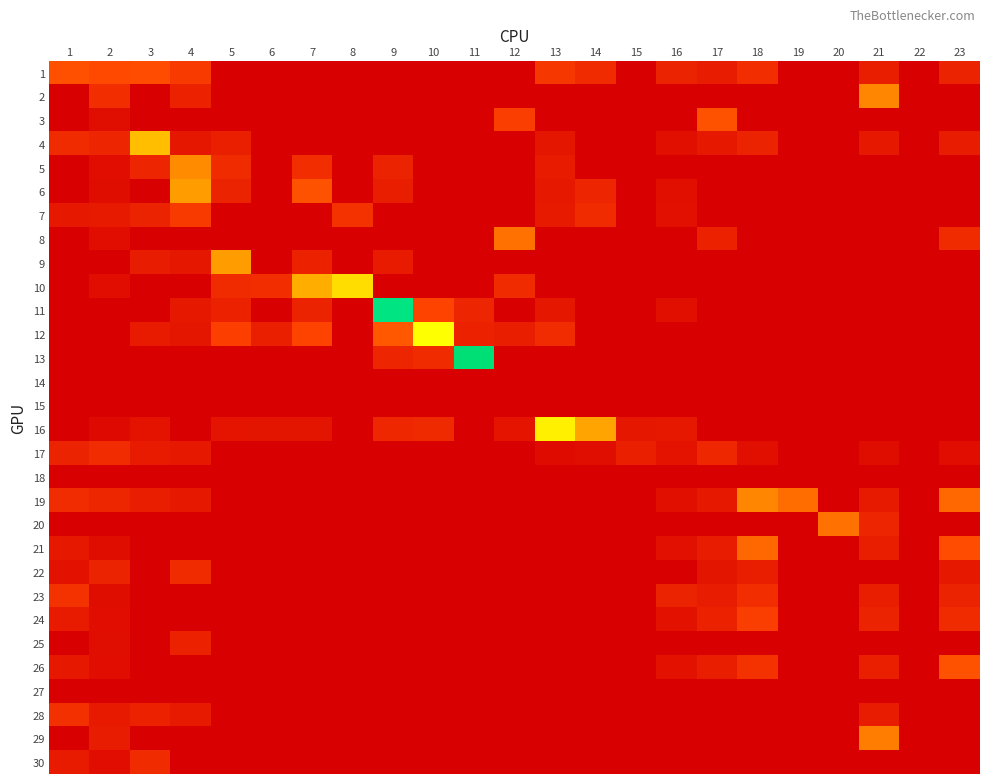

List the series in order of their peak value, highest first.

13, 11, 12, 16, 10, 4, 6, 9, 5, 2, 19, 29, 8, 20, 21, 3, 26, 1, 24, 7, 23, 28, 17, 22, 30, 25, 14, 15, 18, 27